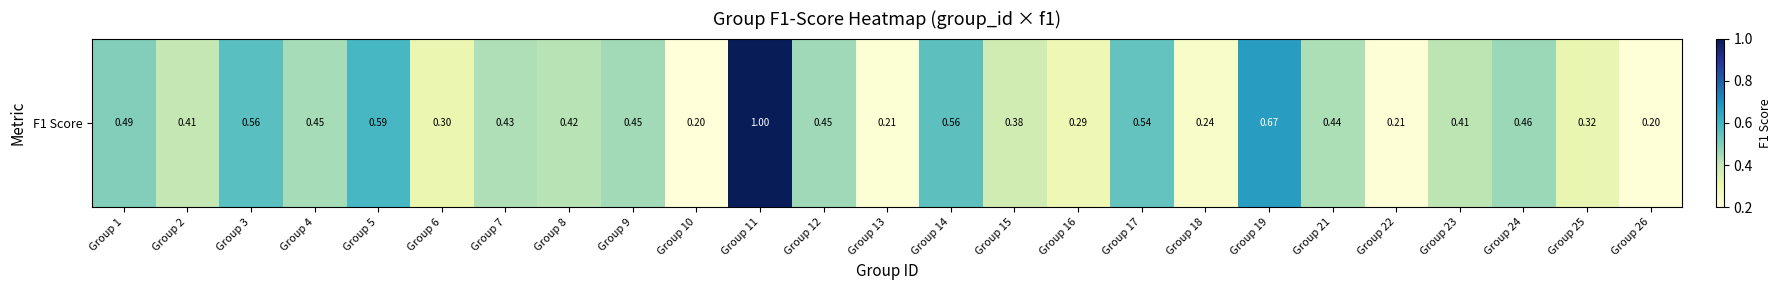

What is the smallest value displayed?

0.2